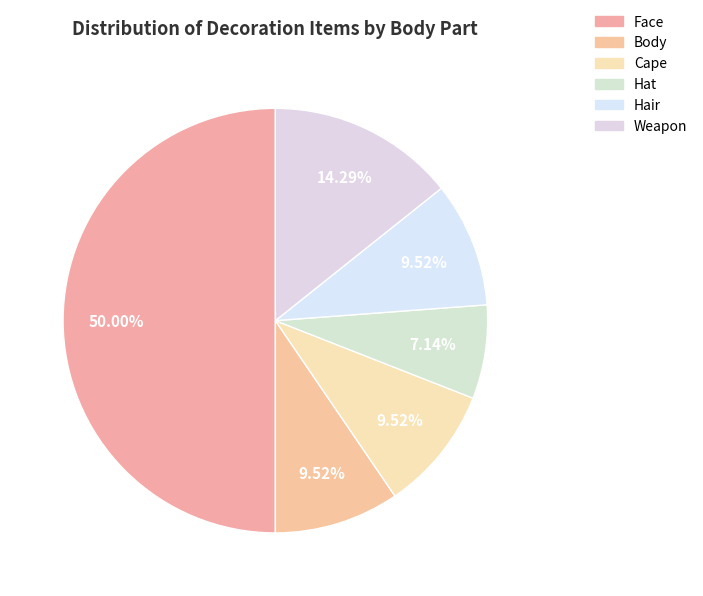

Which slice is the smallest?

Hat